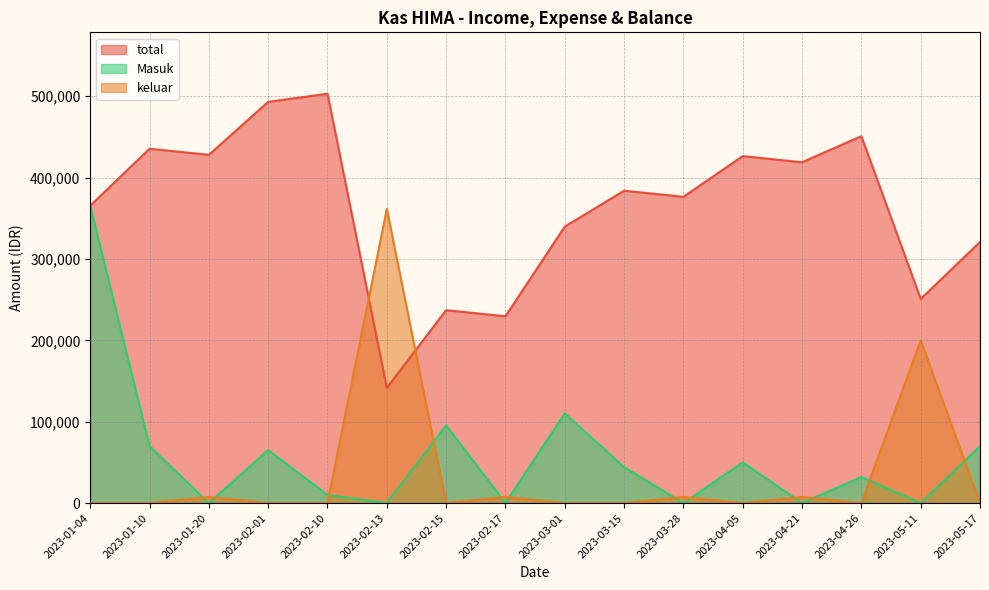

After their last crossing, which series has the higher values: keluar or Masuk?

Masuk